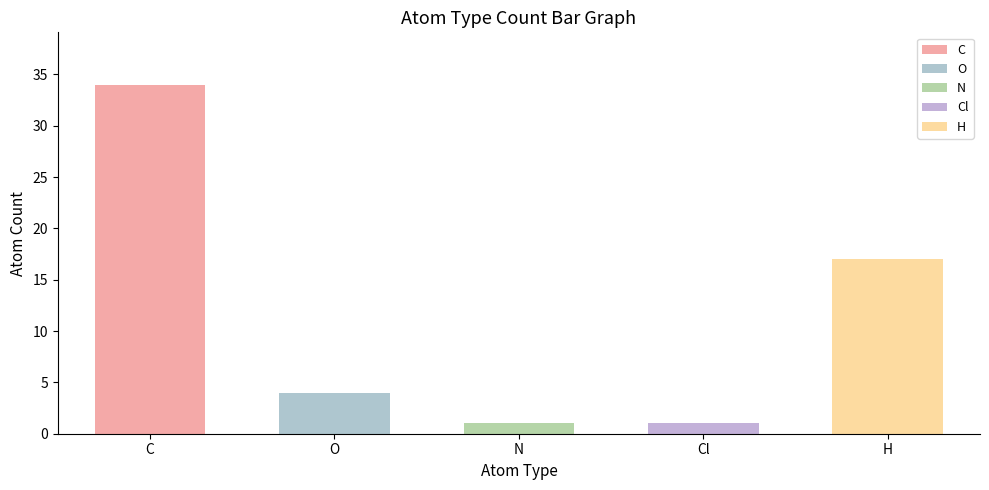

How many values exceed 4?

2